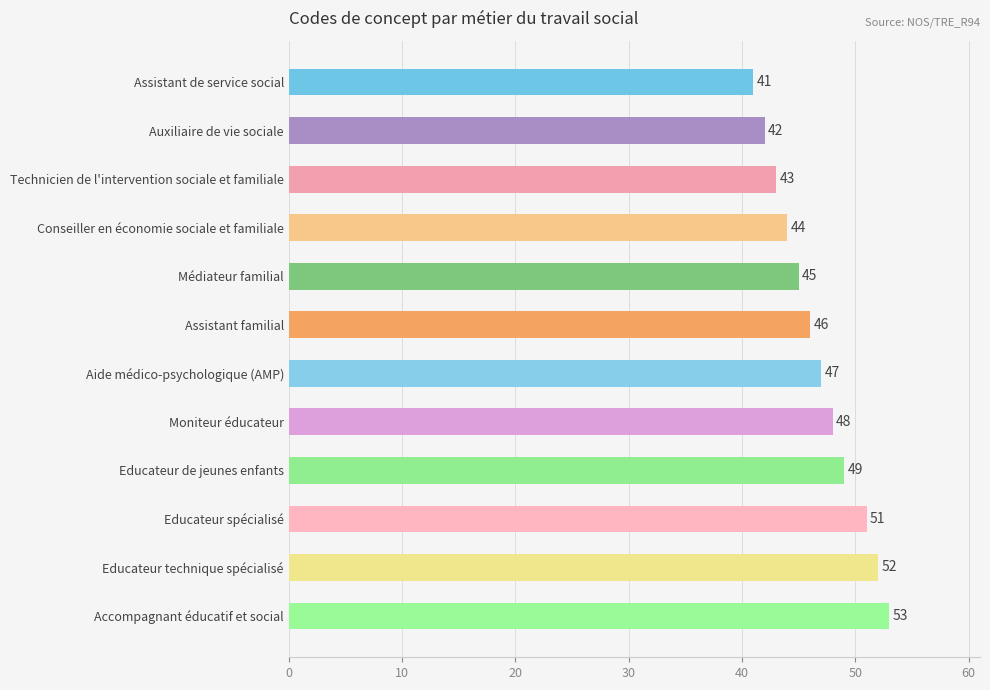

What is the value of the 7th bar from the top?

47